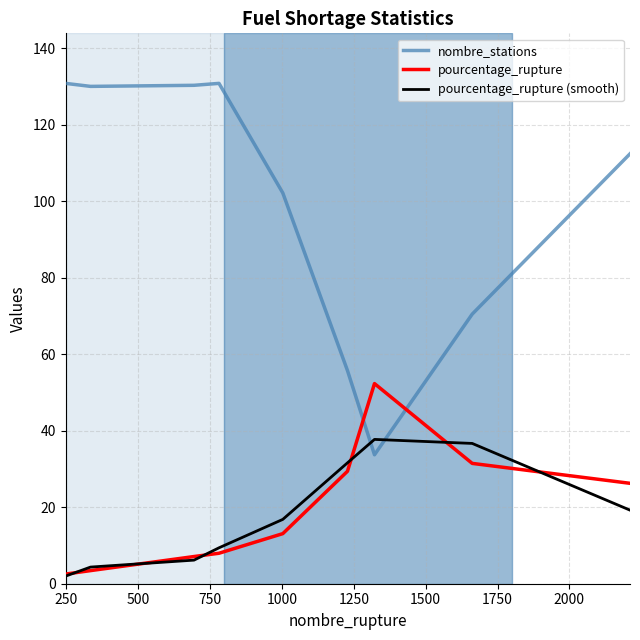

How many times do pourcentage_rupture (smooth) and nombre_stations cross each other?

2